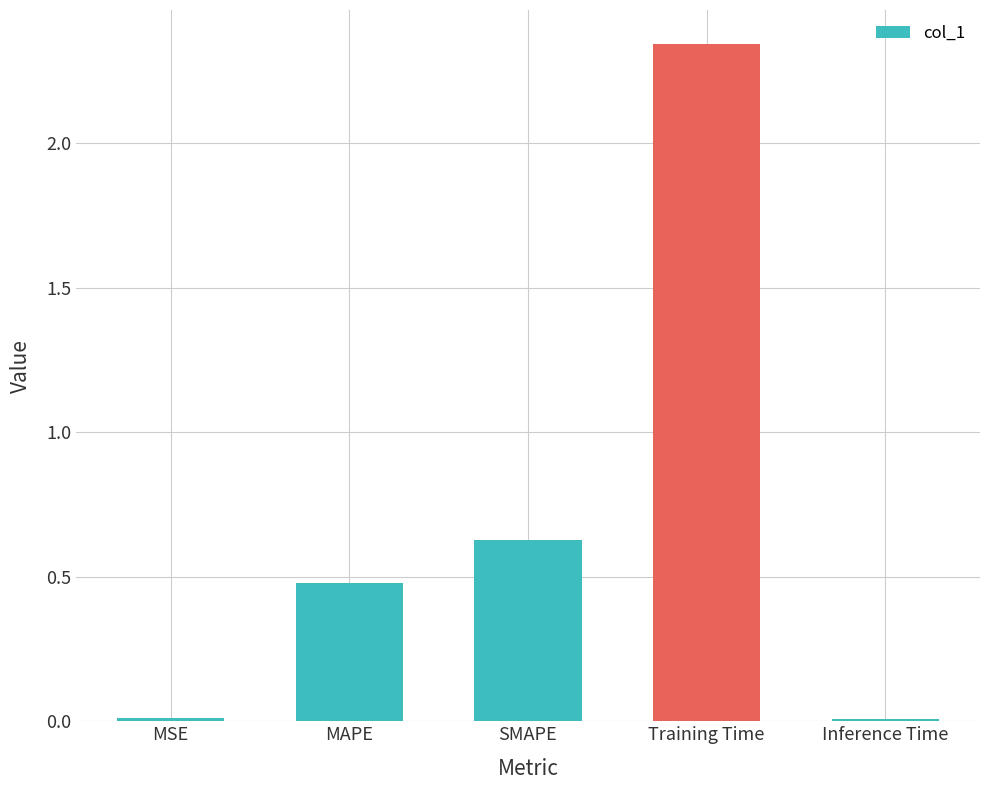

At which label is the value closest to 1?

SMAPE